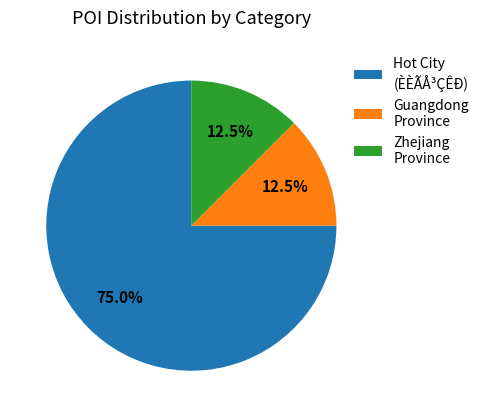

Which has a higher value, Zhejiang Province or Hot City (ÈÈÃÅ³ÇÊÐ)?

Hot City (ÈÈÃÅ³ÇÊÐ)